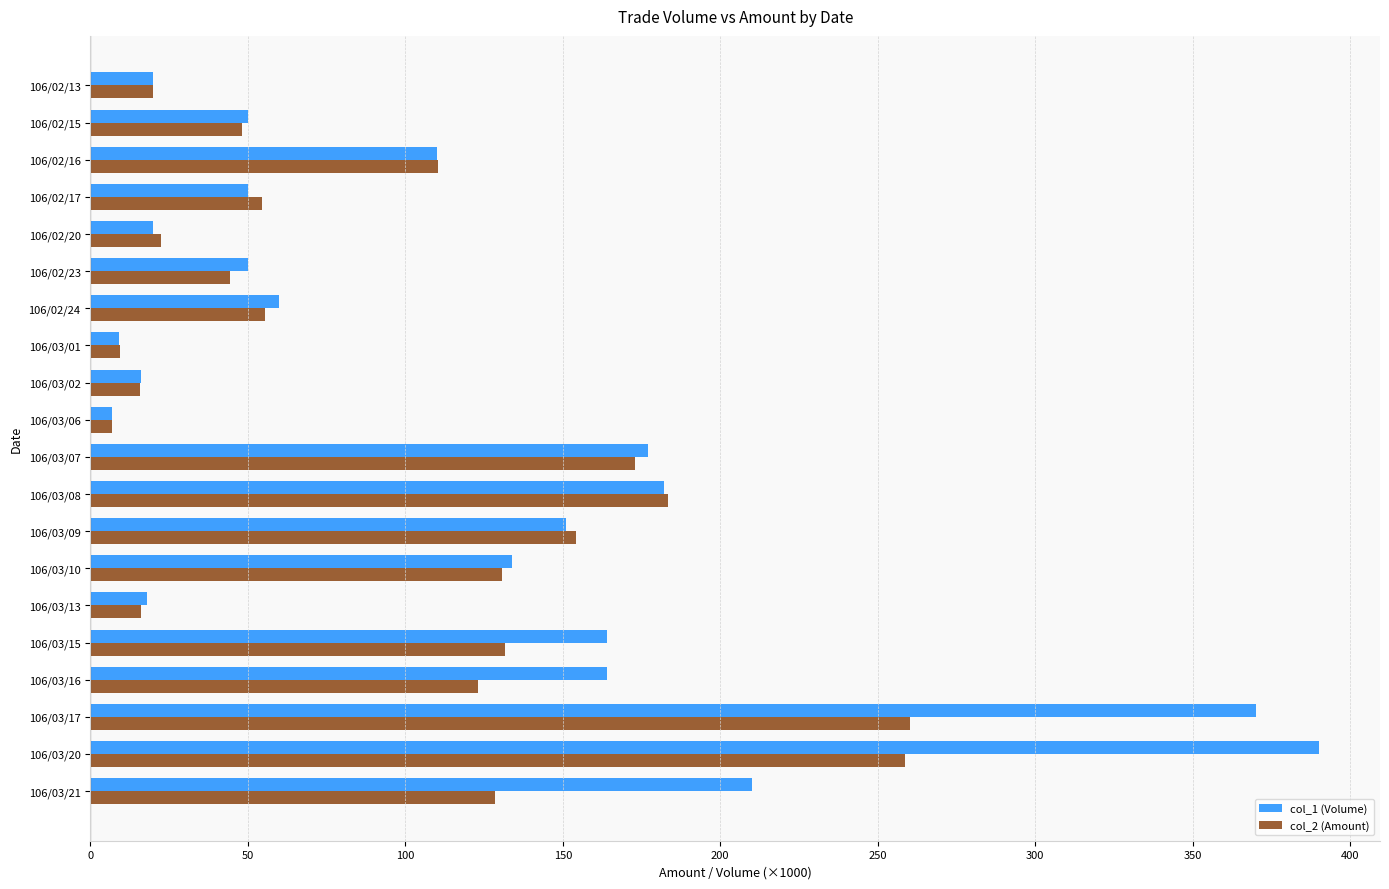

What is the sum of all col_2 (Amount) values?

1946.8